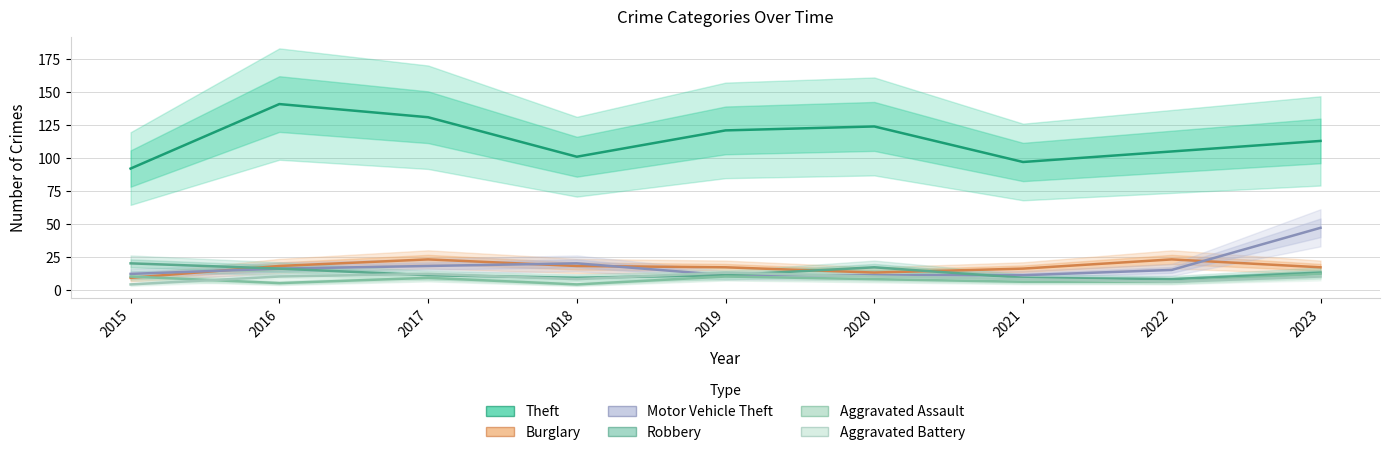

Is the value of Aggravated Battery at 2018 greater than the value of Motor Vehicle Theft at 2021?

No